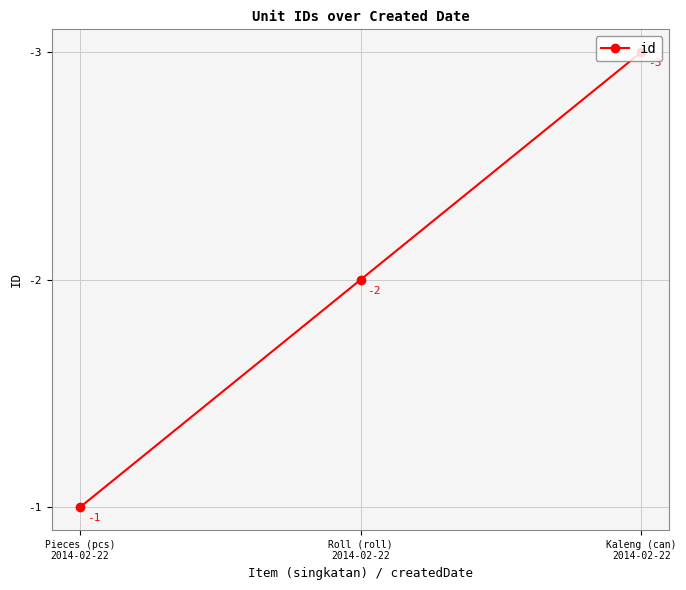

What is the smallest value displayed?

-3